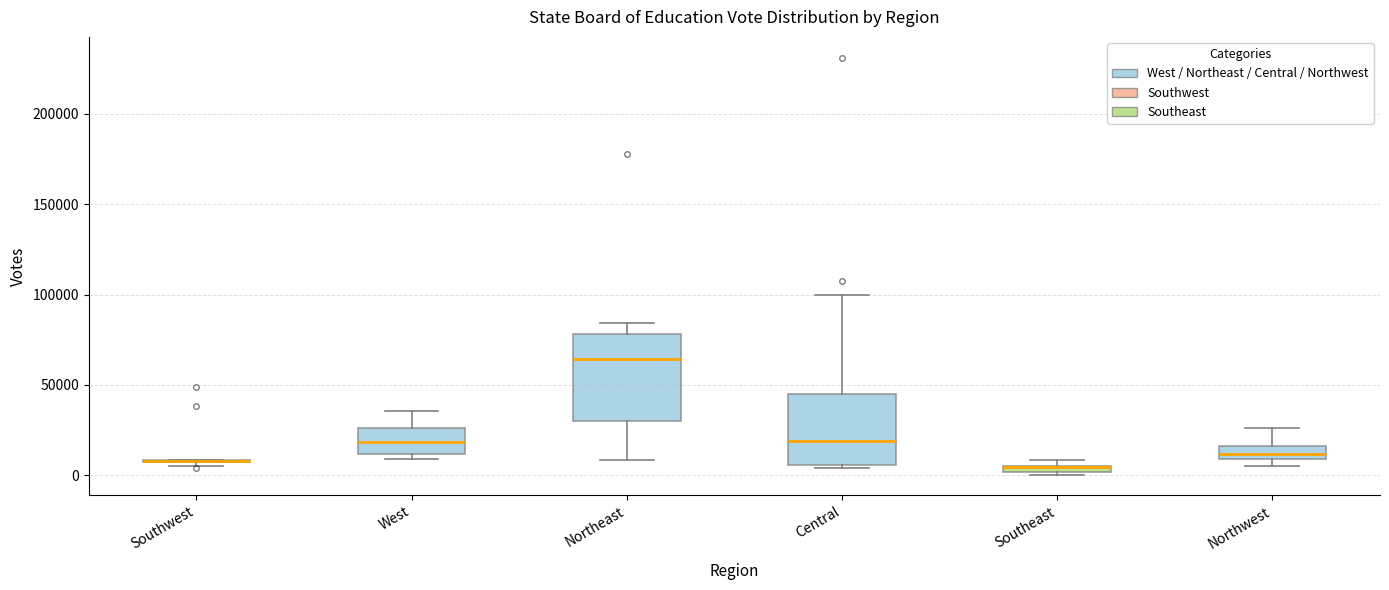

Where does the median line of the box for Northeast sit on the y-axis? The values are not printed on the chart, so give them approximately, as read against the axis.

65000